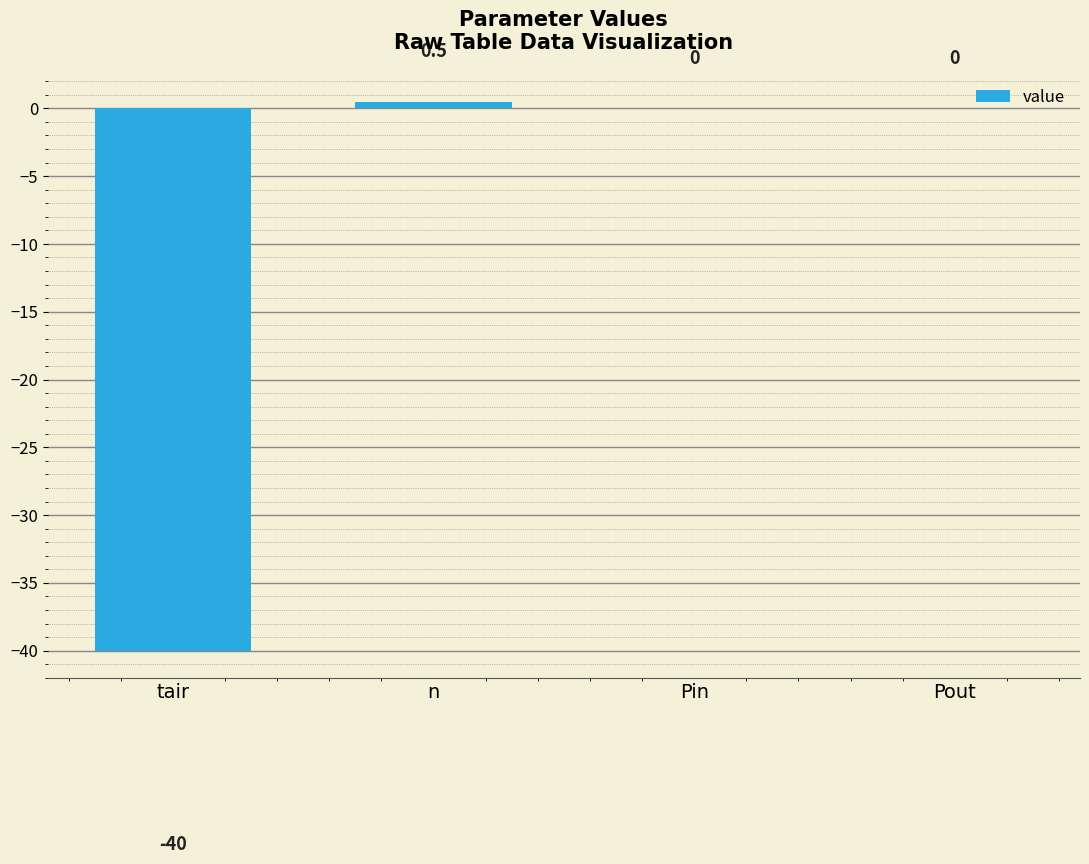

What is the average value?

-9.9